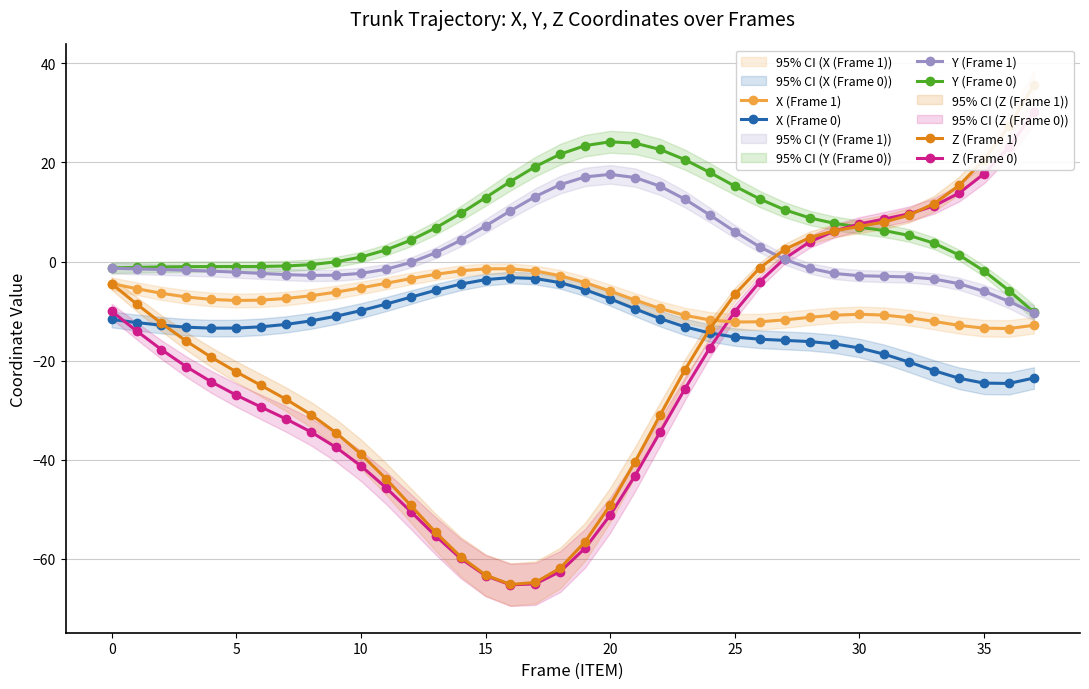

Where is the first local maximum for X (Frame 1)?

16